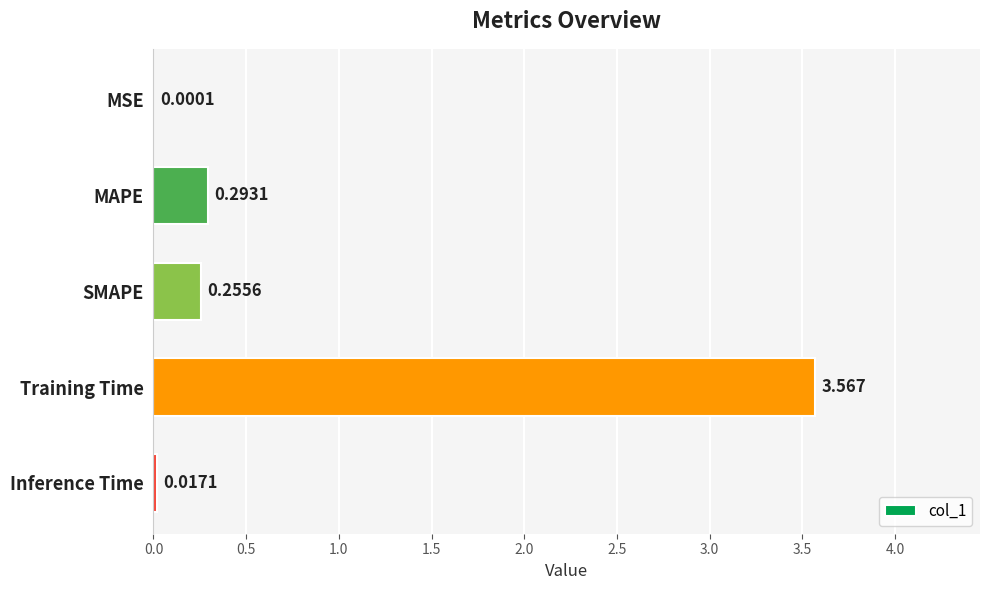

Which has a higher value, Inference Time or MAPE?

MAPE